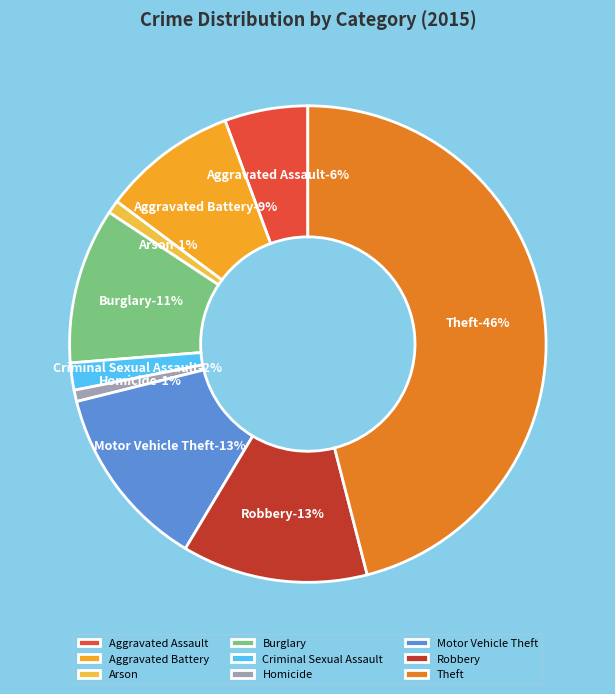

What percentage is NOT represented by Robbery?

87.4%